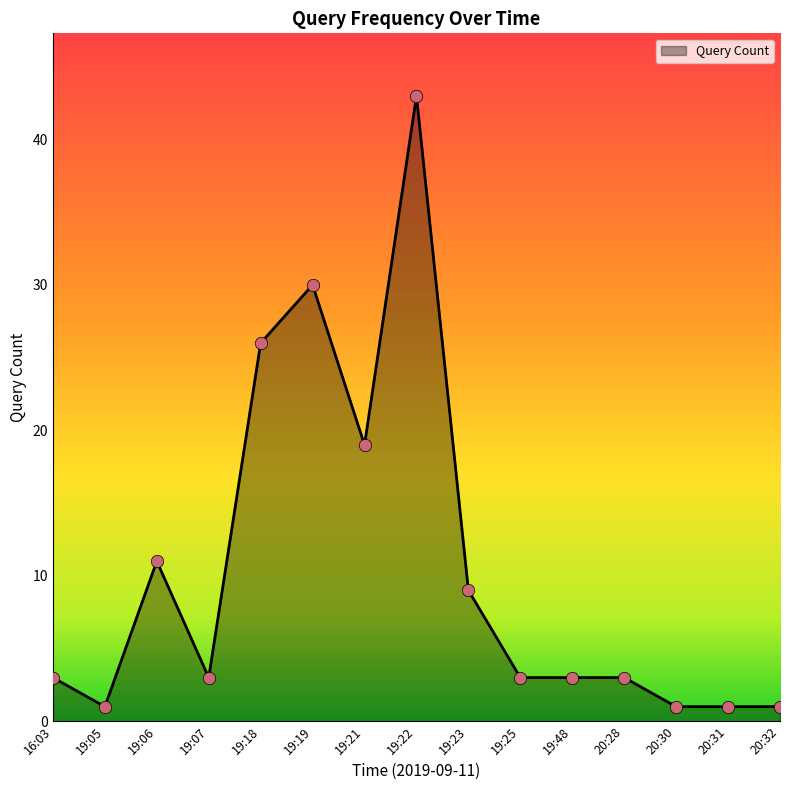

Which has a higher value, 19:19 or 19:18?

19:19